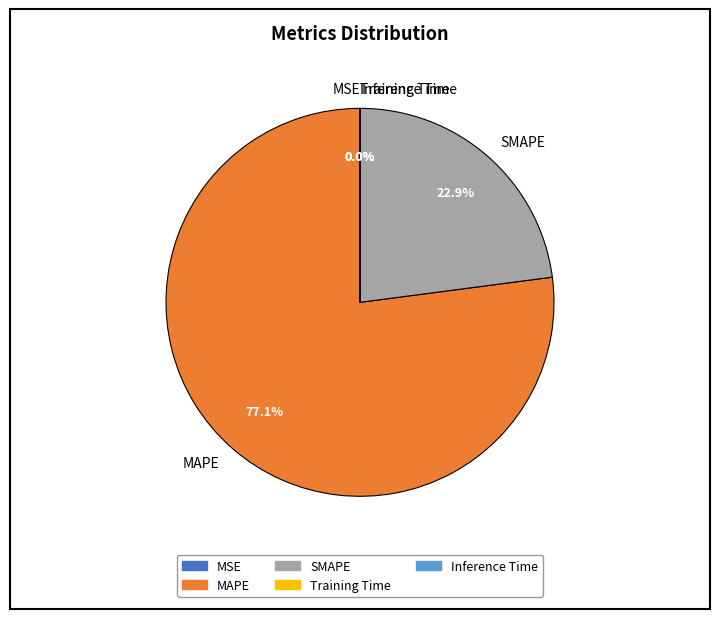

Which slice is the largest?

MAPE